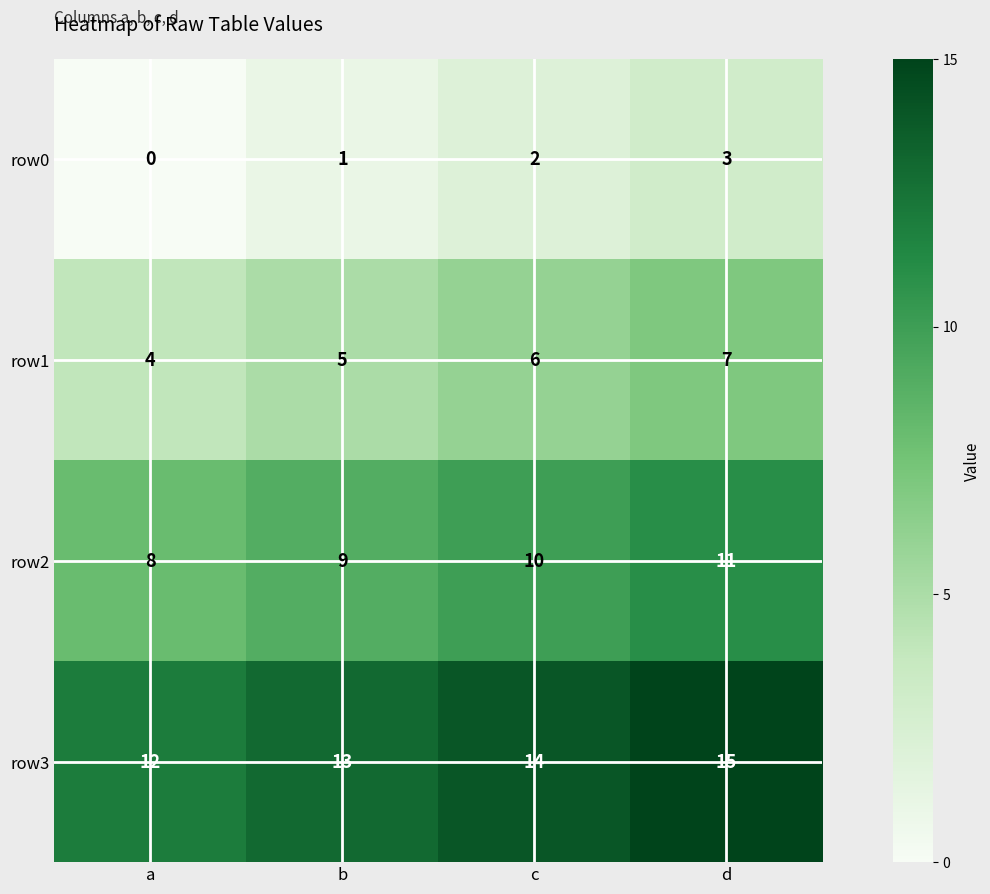

Reading right to left, transcribe all the data shown in this chart.

row0: 3	2	1	0
row1: 7	6	5	4
row2: 11	10	9	8
row3: 15	14	13	12